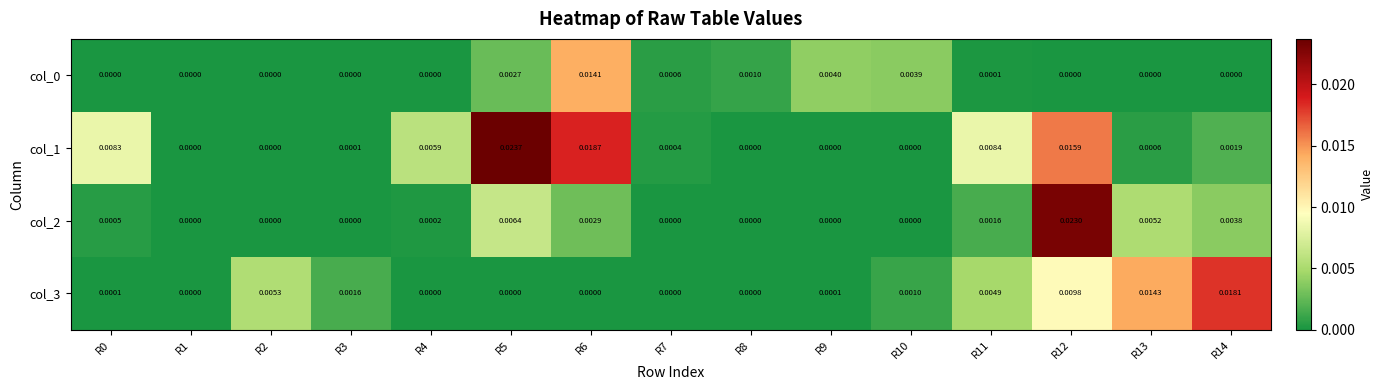

Is the value of col_1 at R12 greater than the value of col_2 at R9?

Yes